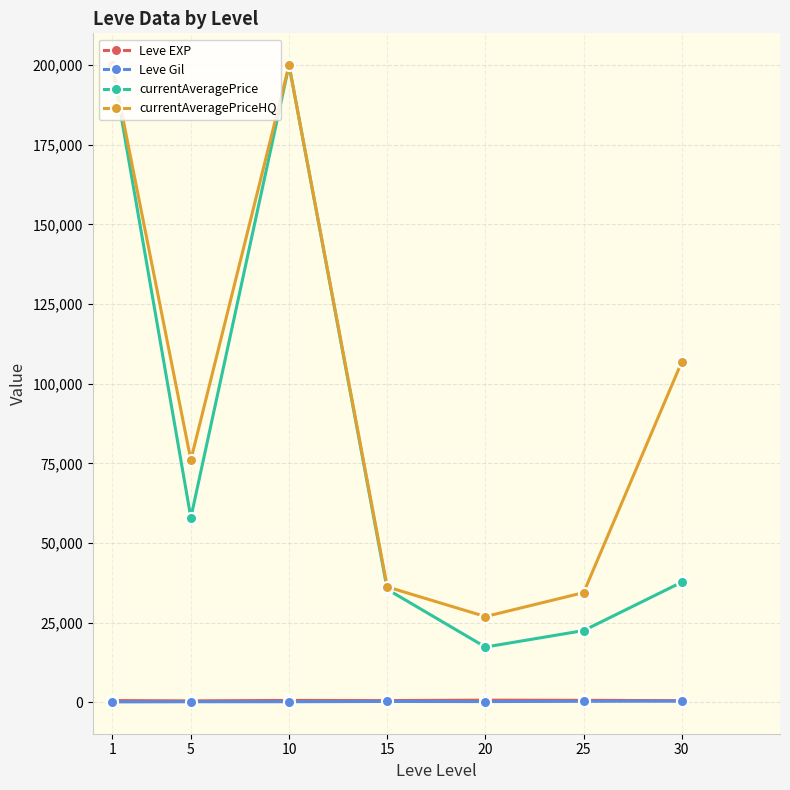

Between 10 and 20, which series saw the biggest shift?

currentAveragePrice